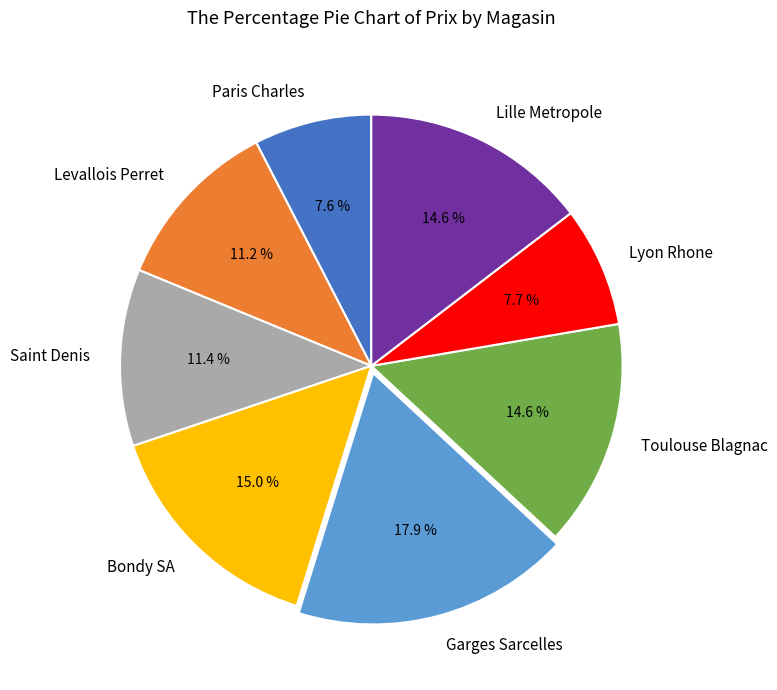

The Lille Metropole slice represents 15% of the pie. True or false?

True